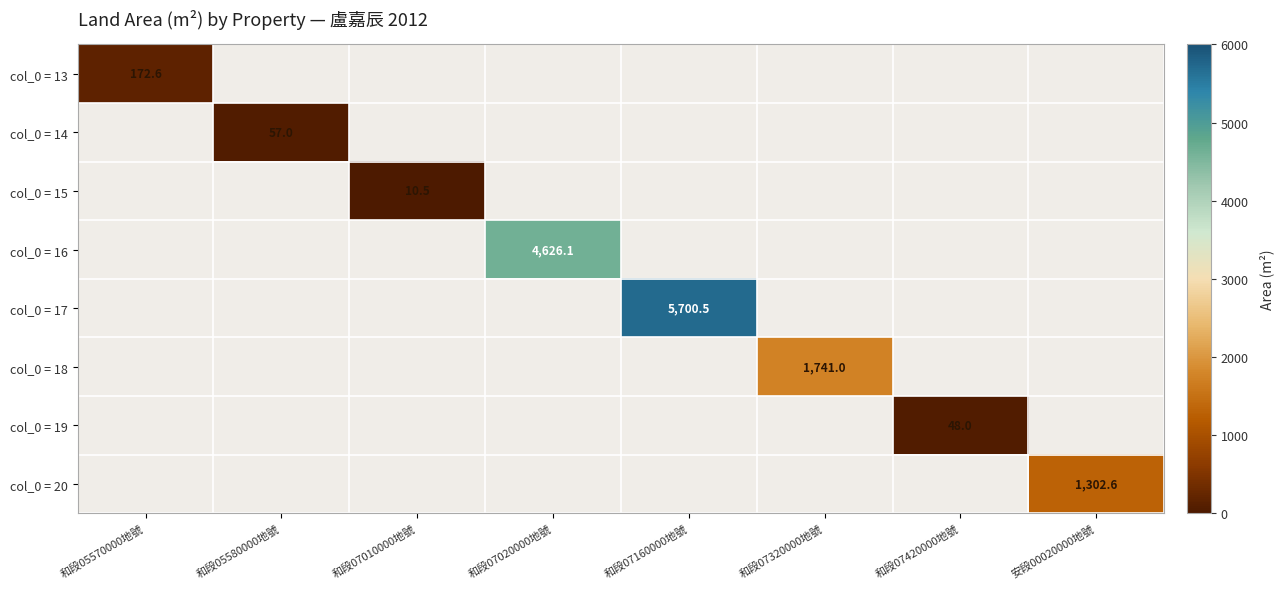

Which label corresponds to the smallest value in the chart?

和段07010000地號